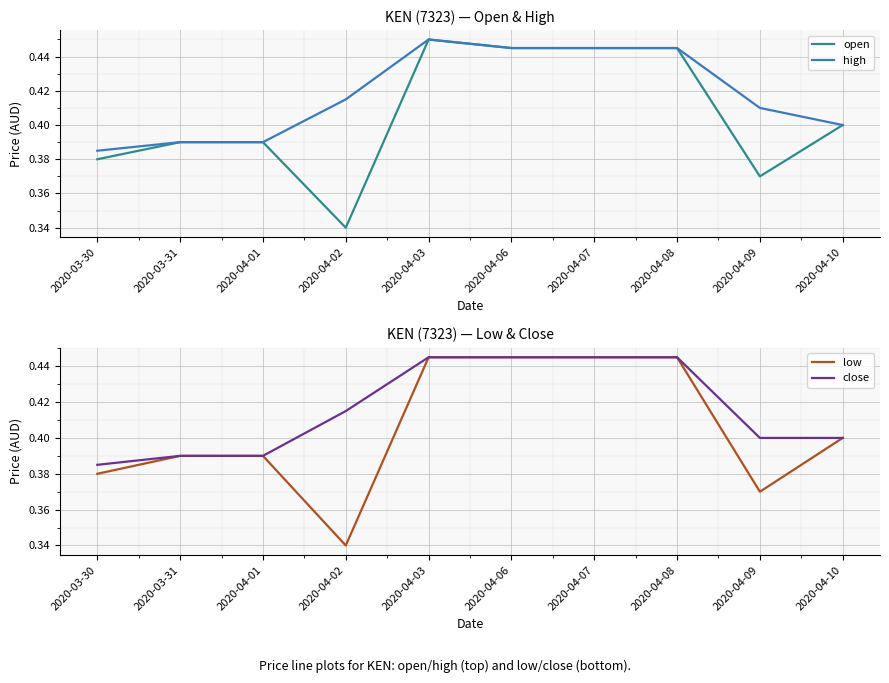

True or false: high and open intersect in this chart.

False